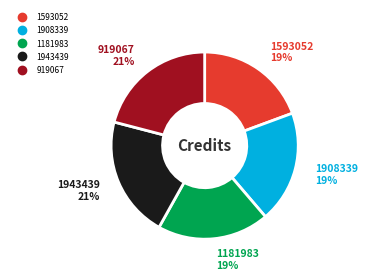

To the nearest percent, what is the combined percentage of 1181983 and 919067?

40%